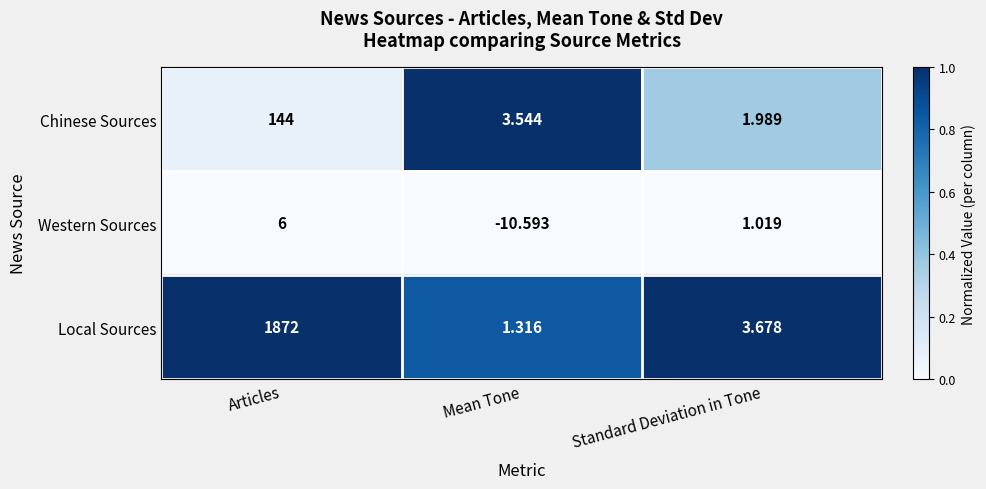

Rank the series at Mean Tone from lowest to highest value.

Western Sources, Local Sources, Chinese Sources